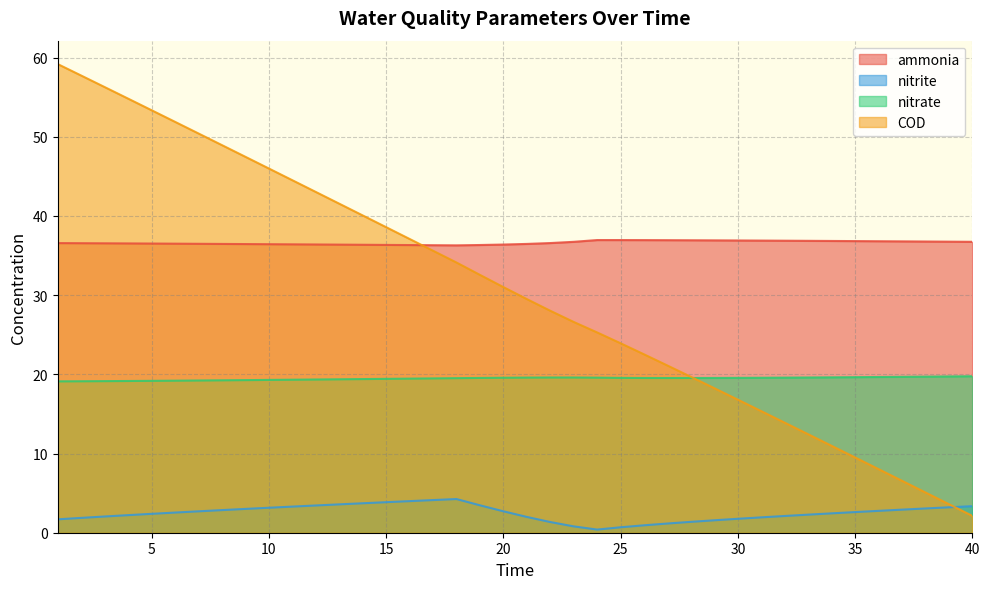

What is the total value across all series at 7?

108.8